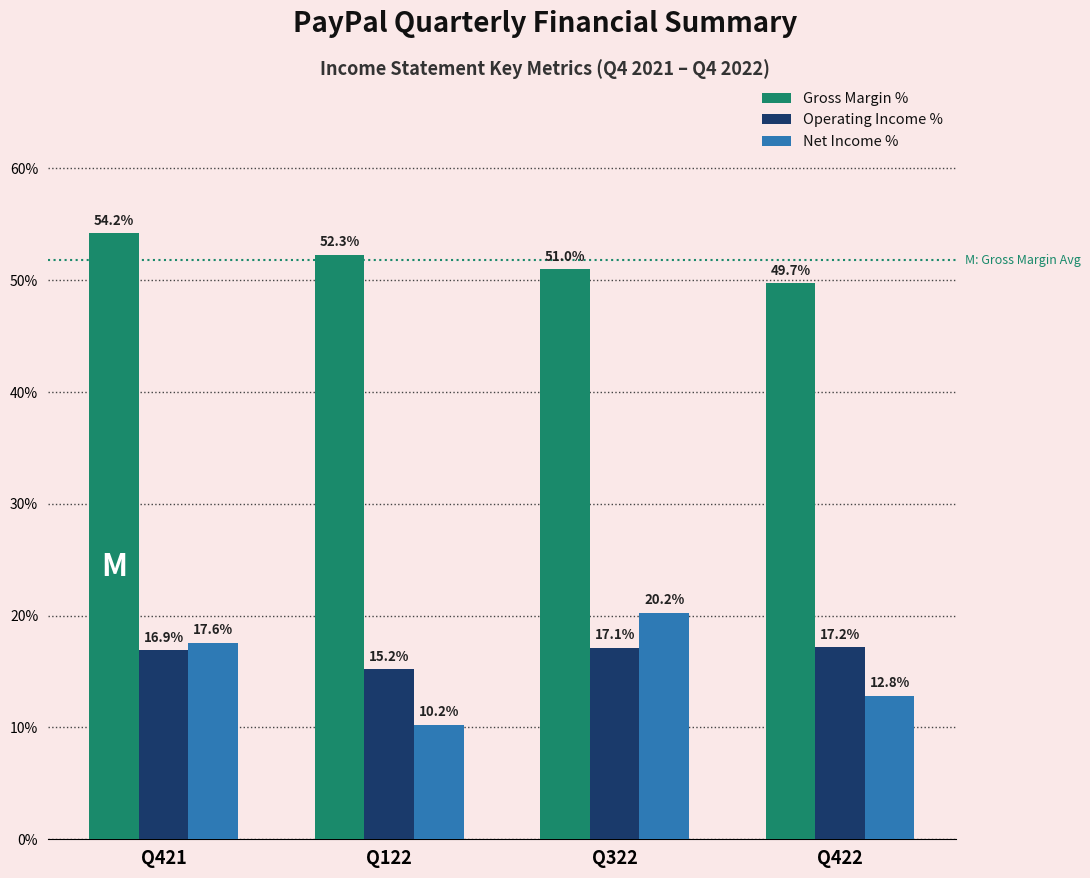

Reading left to right, extract all data points from this chart.

Gross Margin %: 54.2	52.3	51.0	49.7
Operating Income %: 16.9	15.2	17.1	17.2
Net Income %: 17.6	10.2	20.2	12.8